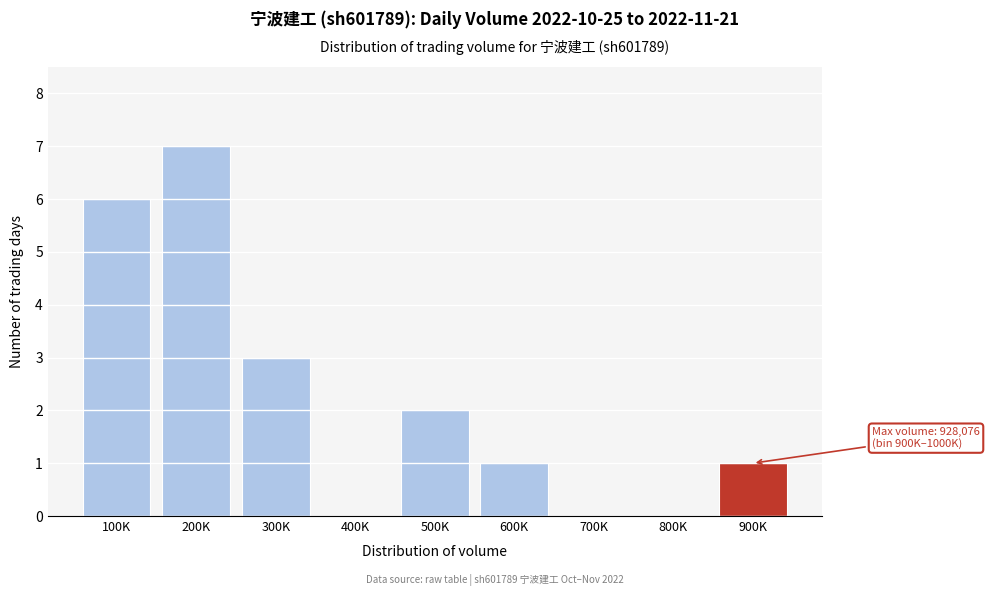

Reading left to right, extract all data points from this chart.

100K=6	200K=7	300K=3	400K=0	500K=2	600K=1	700K=0	800K=0	900K=1